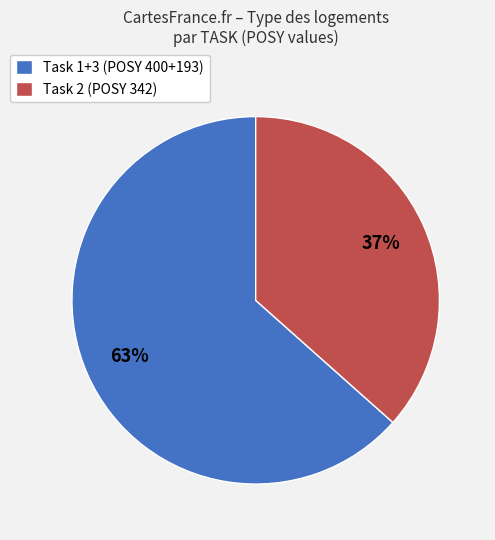

The Task 1+3 (POSY 400+193) slice represents 56% of the pie. True or false?

False